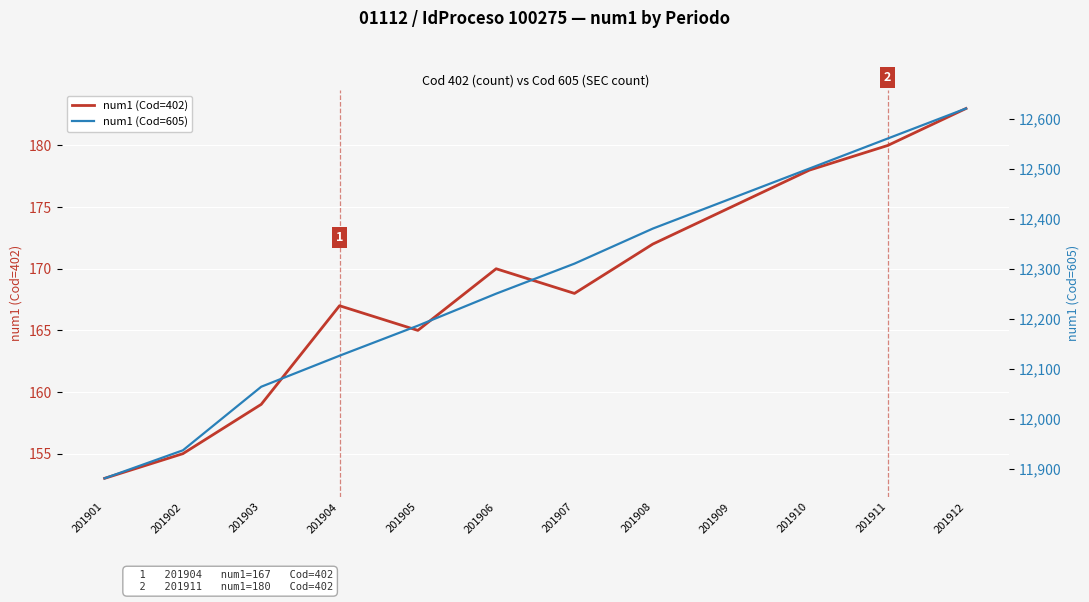

True or false: num1 (Cod=402) has more than 0 interior local peaks.

True